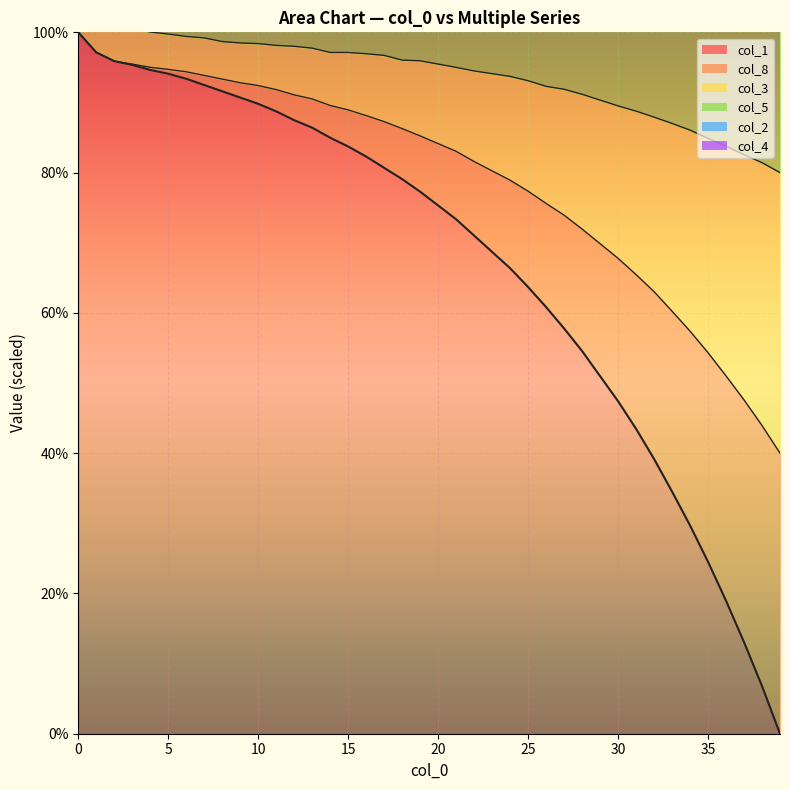

What is the approximate value of col_2 at 5?

113.4